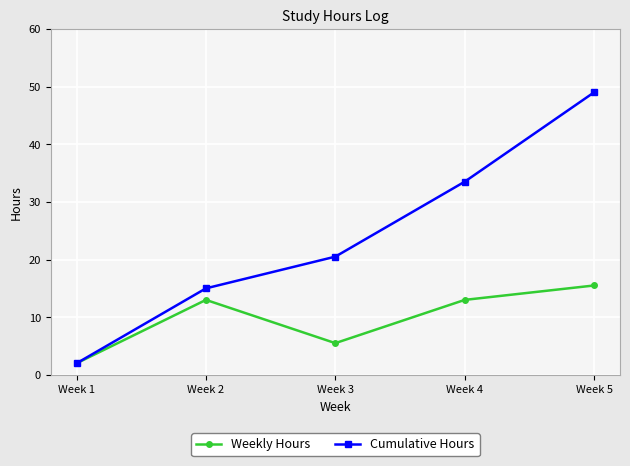

Where is the first local maximum for Weekly Hours?

Week 2